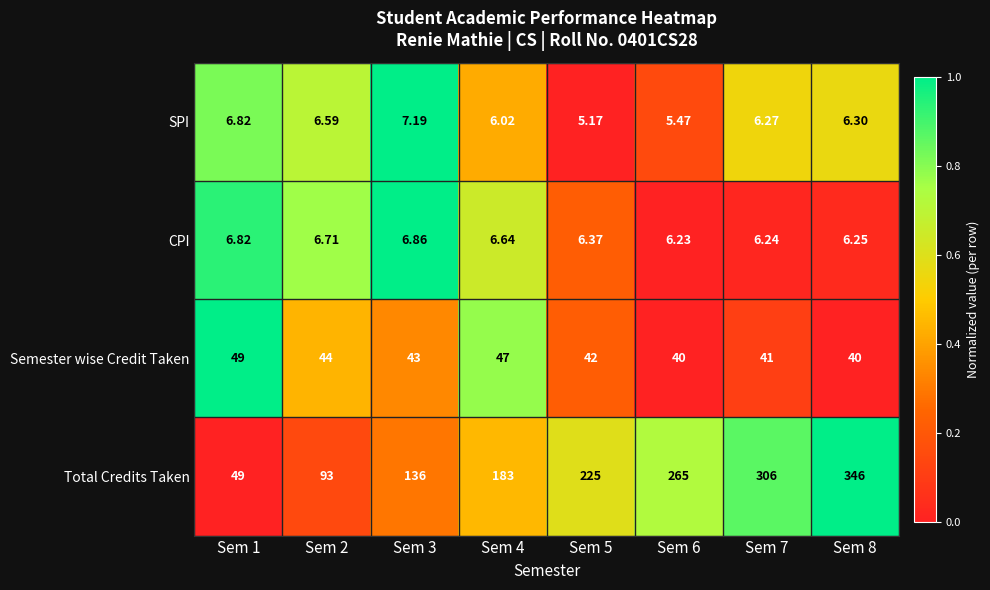

Between Sem 7 and Sem 8, which series saw the biggest shift?

Total Credits Taken